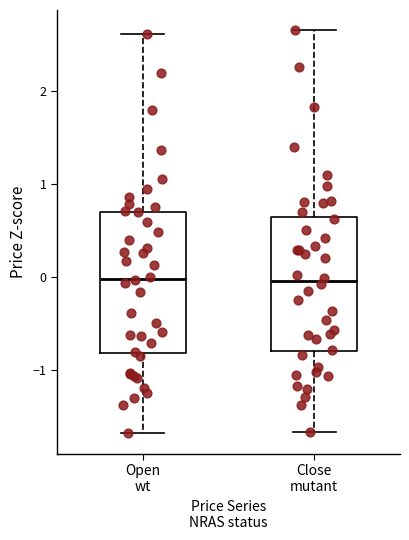

Reading left to right, transcribe this box plot: for each box, give where its median line is, the range the box spans, and where its two whiskers end, as read against the y-axis. The values are not printed on the chart, so give them approximately, as read against the axis.

Open wt: median 0.0, box -0.8 to 0.7, whiskers -1.7 to 2.6
Close mutant: median 0.0, box -0.8 to 0.6, whiskers -1.7 to 2.7